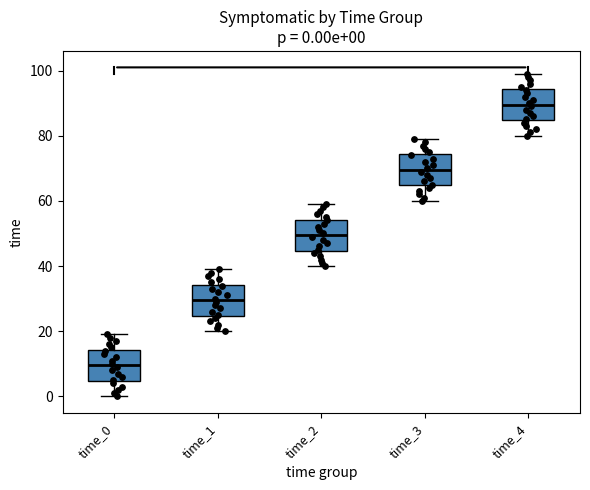

Which box has the lowest median line?

time_0